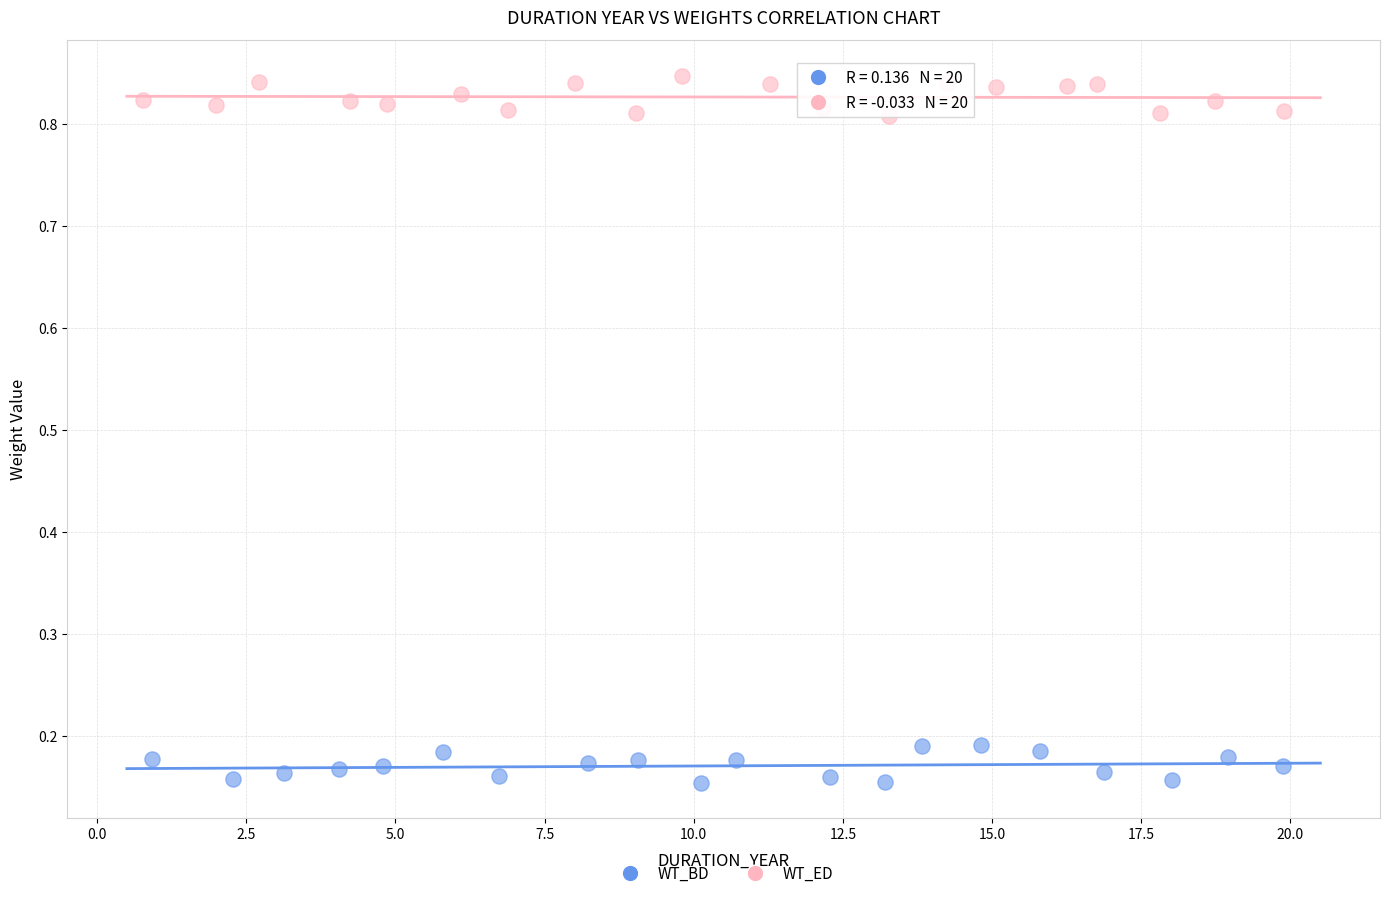

Which series contains the highest Y value?

WT_ED